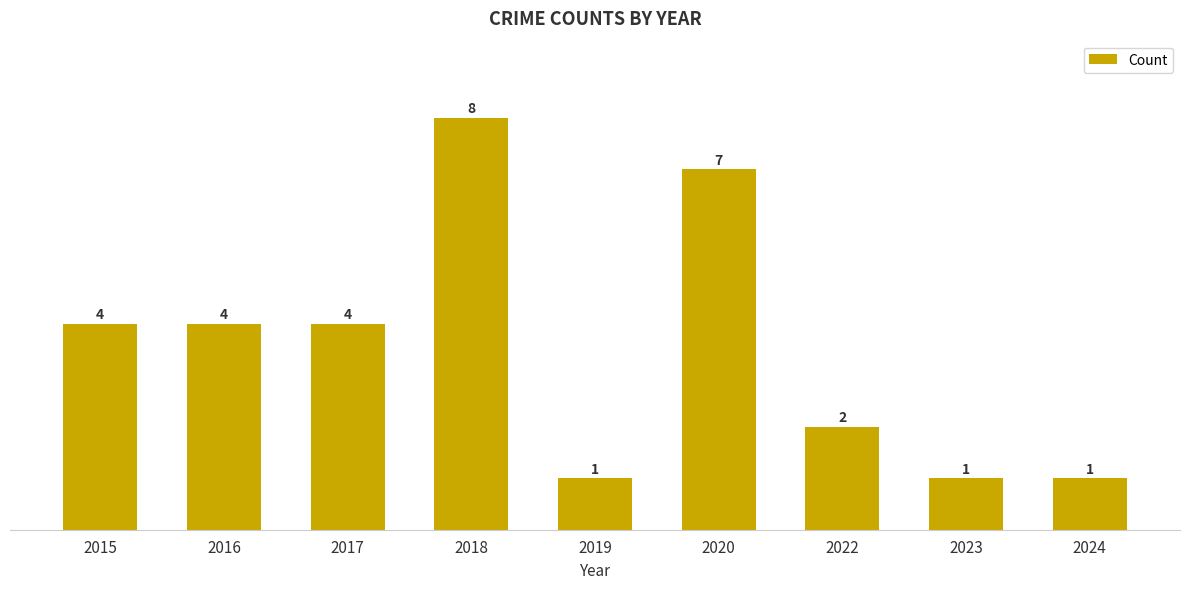

Is it true that the value at 2022 is 2?

True